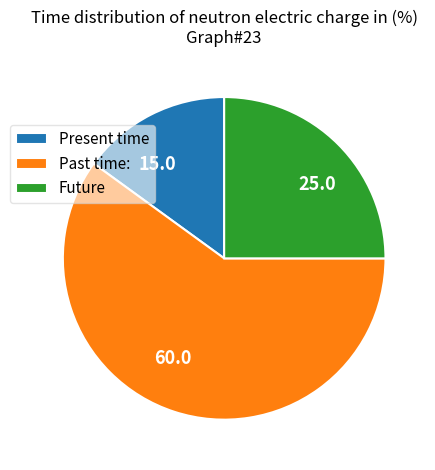

Count the number of slices in the pie.

3